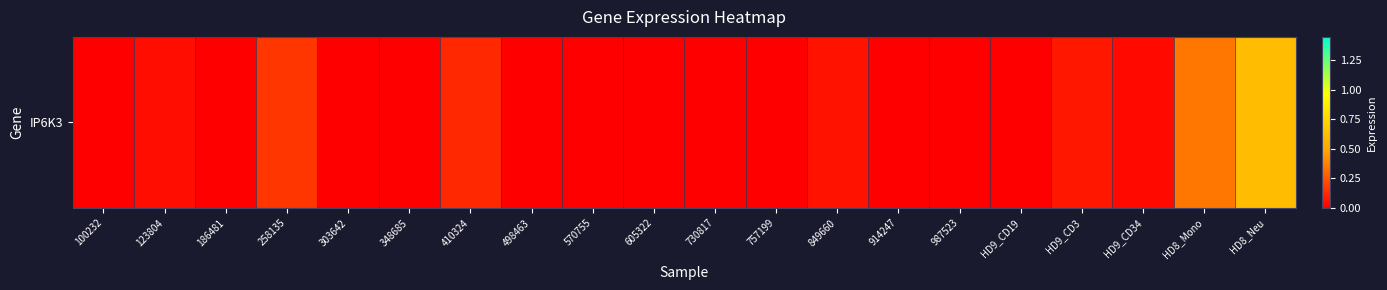

Which category has the lowest value across all series?

100232